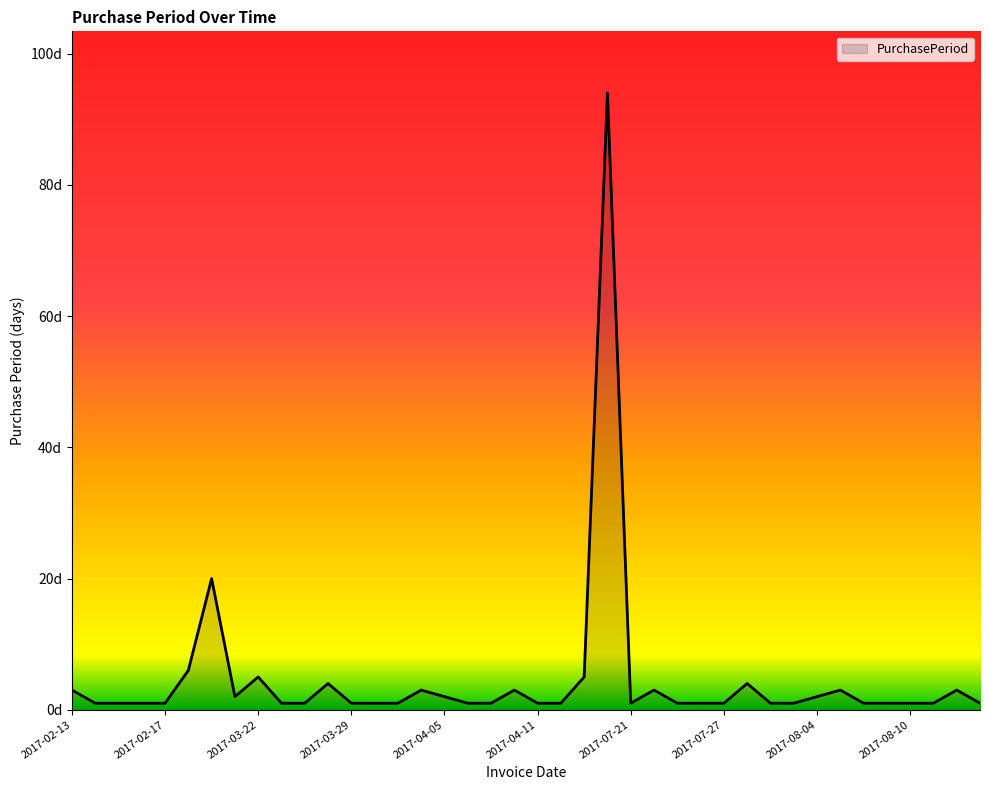

Does the chart have visible grid lines?

No